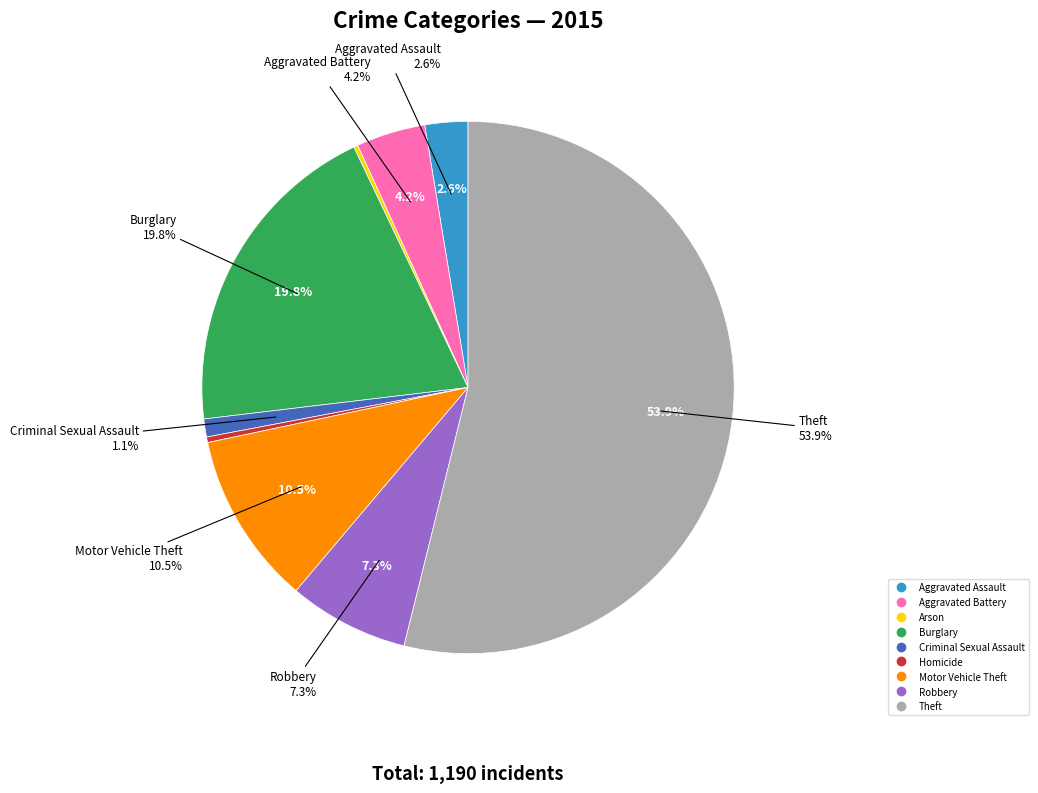

Which category has the smallest portion of the pie?

Arson